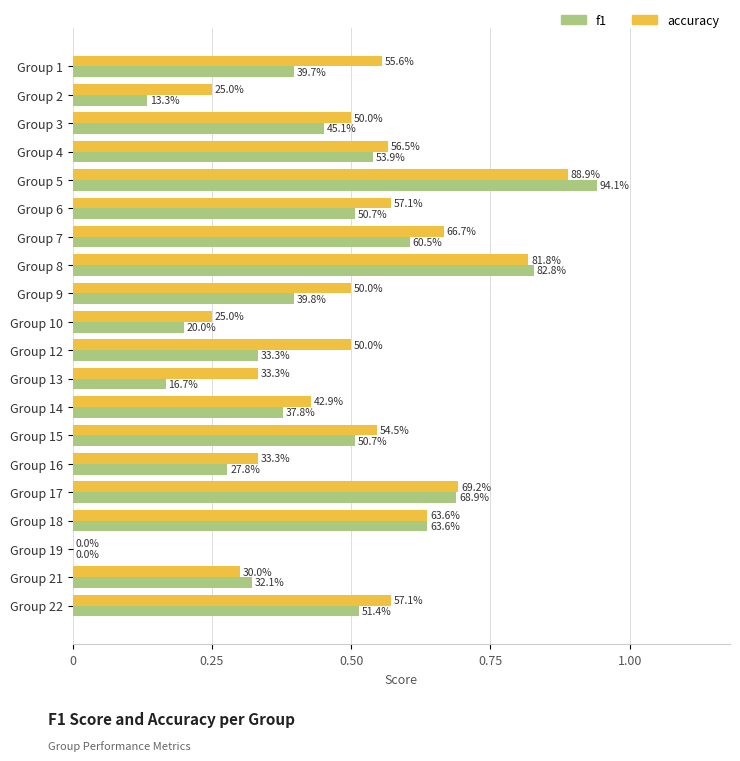

What are all the series names shown in the legend?

f1, accuracy